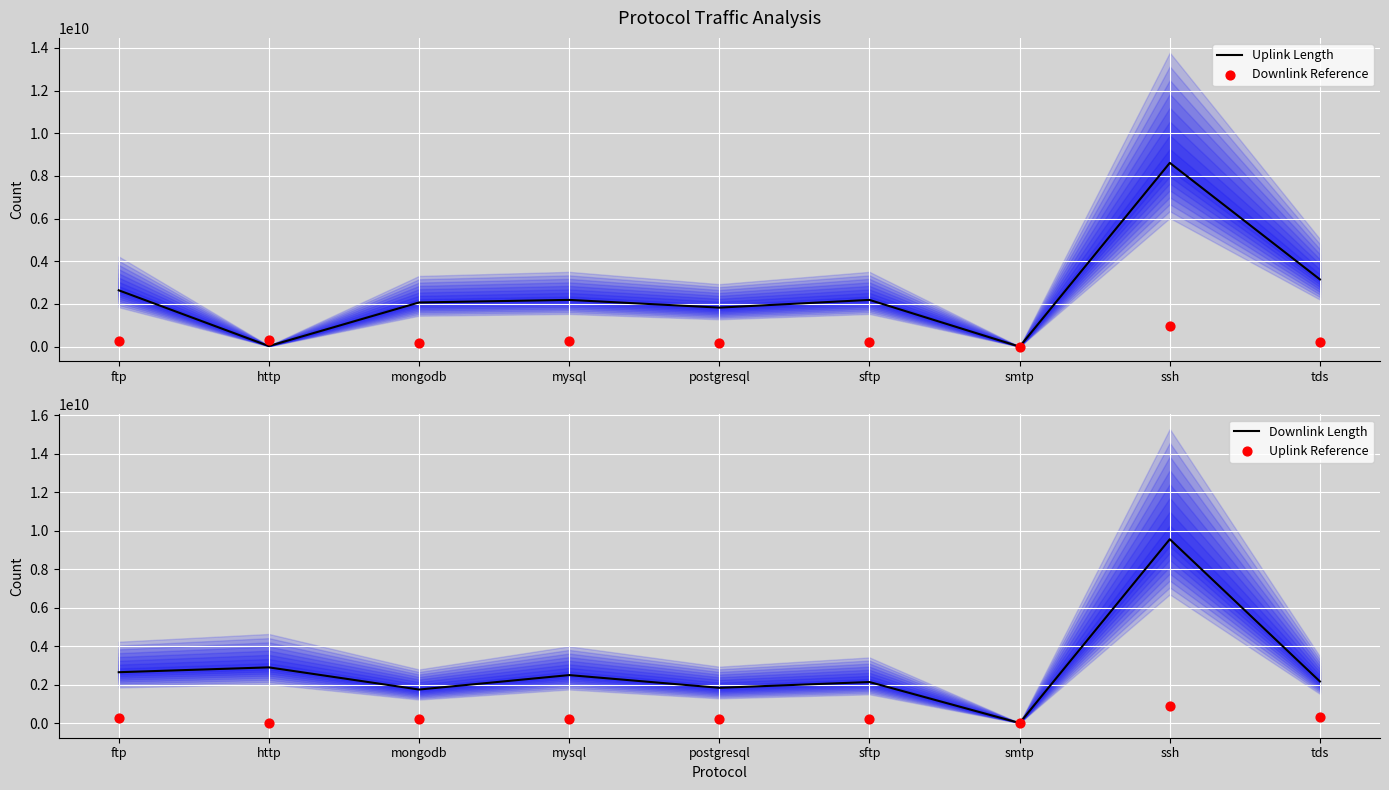

Is the value of Downlink Reference at tds greater than the value of Downlink Length at mongodb?

No